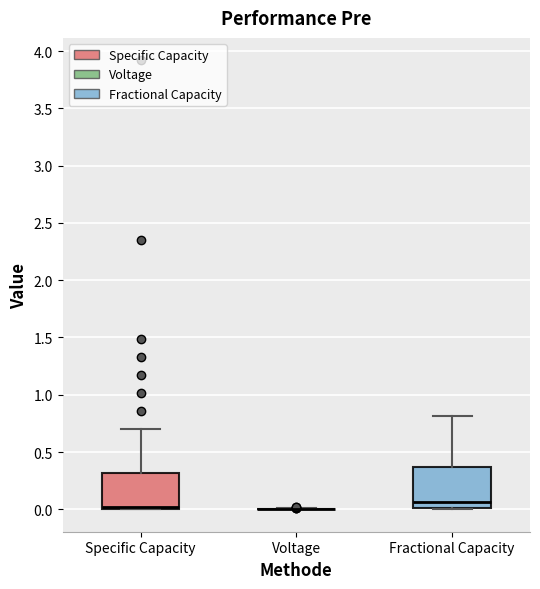

Reading left to right, read every box against the y-axis: the position of its median line, the range the box covers, and the ends of its whiskers. The values are not printed on the chart, so give them approximately, as read against the axis.

Specific Capacity: median 0.00 (just above the box's lower edge), box 0.00 to 0.30, whiskers 0.00 to 0.70
Voltage: box collapsed to a line at 0.00, whiskers 0.00 to 0.00
Fractional Capacity: median 0.05, box 0.00 to 0.35, whiskers 0.00 to 0.80